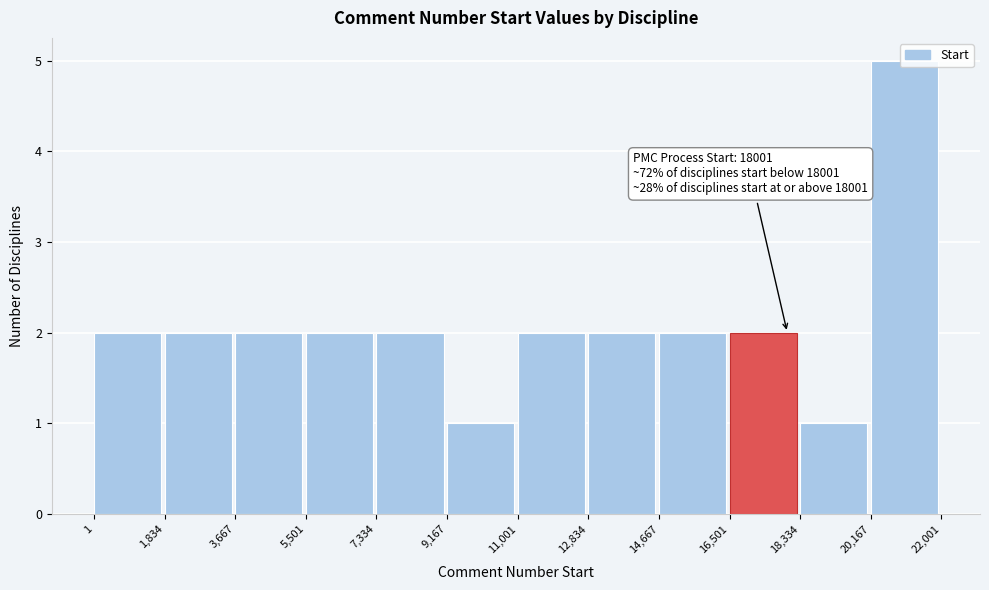

Which range on the x-axis has the tallest bar?

20,167 to 22,001